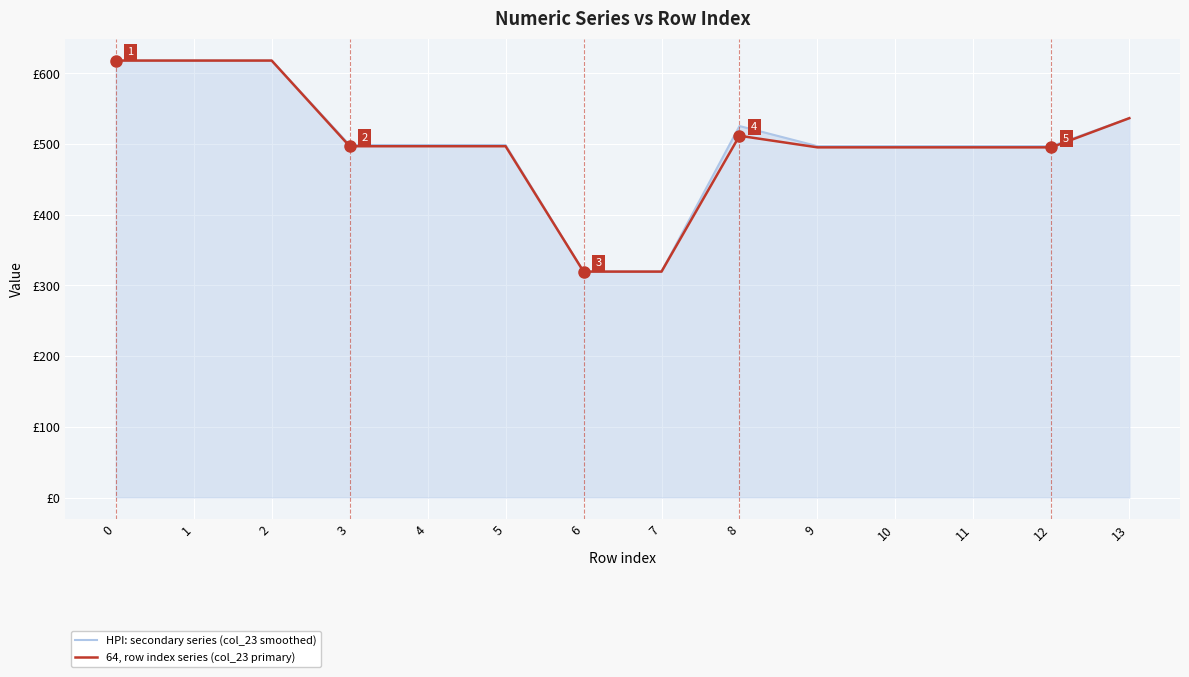

Does the chart display data point markers on the line(s)?

No